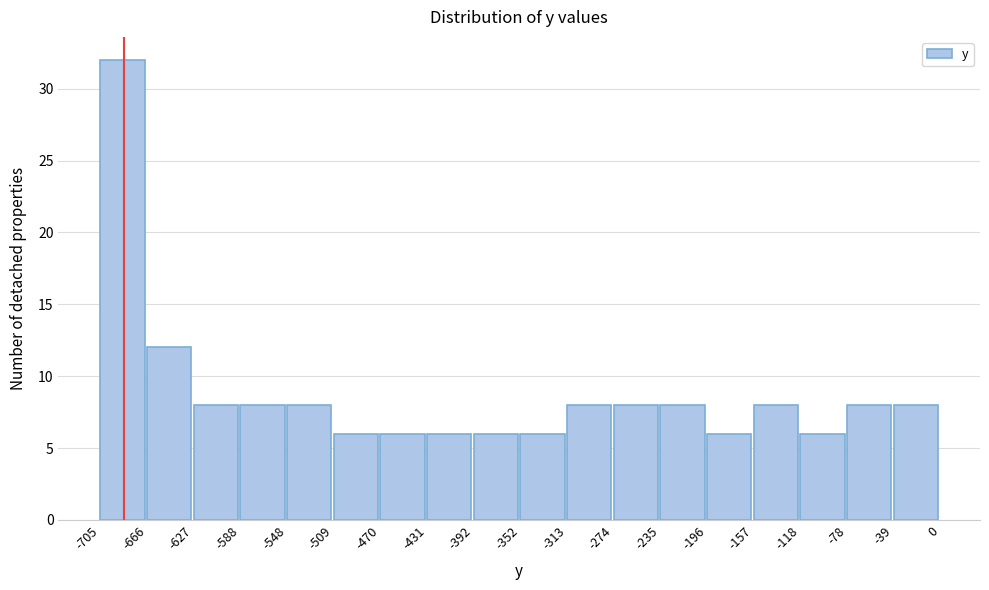

Reading left to right, transcribe this chart: for each bar, give the range it covers on the x-axis and its height. The values are not printed on the chart, so give them approximately, as read against the axis.

-705 to -666: 32
-666 to -627: 12
-627 to -588: 8
-588 to -548: 8
-548 to -509: 8
-509 to -470: 6
-470 to -431: 6
-431 to -392: 6
-392 to -352: 6
-352 to -313: 6
-313 to -274: 8
-274 to -235: 8
-235 to -196: 8
-196 to -157: 6
-157 to -118: 8
-118 to -78: 6
-78 to -39: 8
-39 to 0: 8